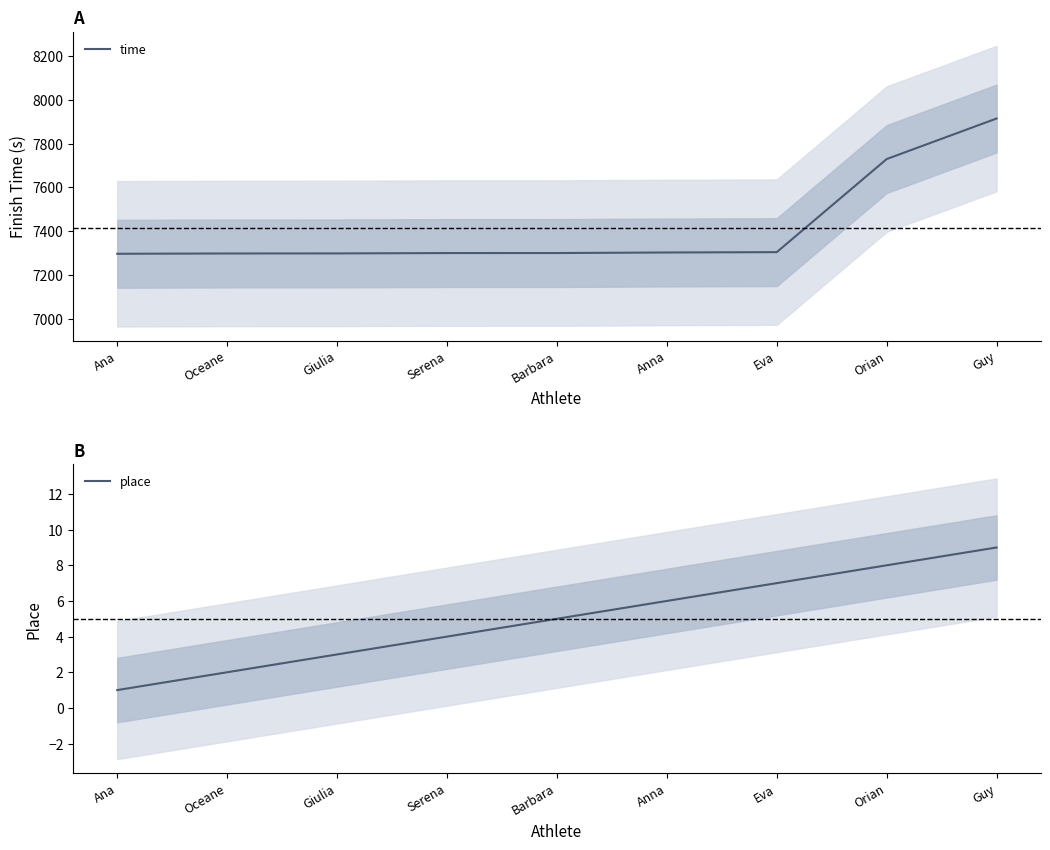

Which category has the highest value in the place series?

Guy